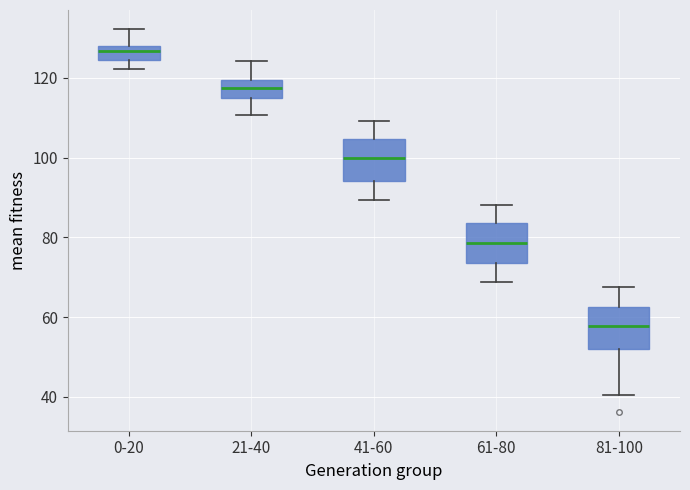

Reading left to right, transcribe this box plot: for each box, give where its median line is, the range the box spans, and where its two whiskers end, as read against the y-axis. The values are not printed on the chart, so give them approximately, as read against the axis.

0-20: median 126, box 124 to 128, whiskers 122 to 132
21-40: median 118, box 114 to 120, whiskers 110 to 124
41-60: median 100, box 94 to 104, whiskers 90 to 110
61-80: median 78, box 74 to 84, whiskers 68 to 88
81-100: median 58, box 52 to 62, whiskers 40 to 68